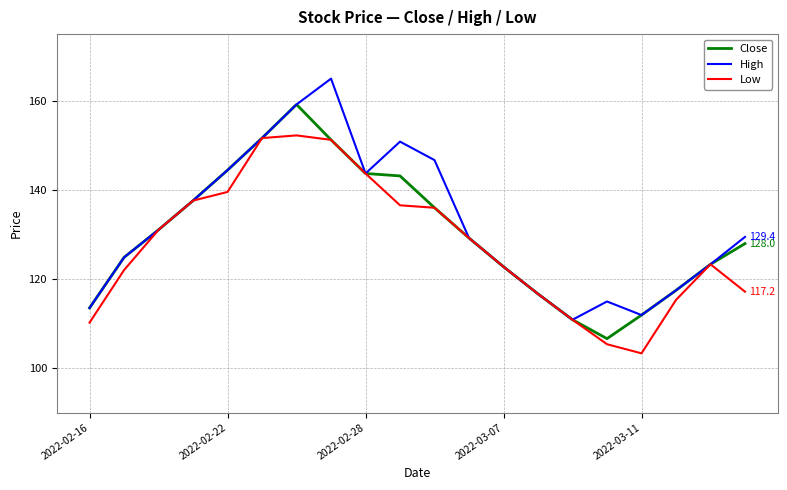

List the series in order of their peak value, highest first.

High, Close, Low